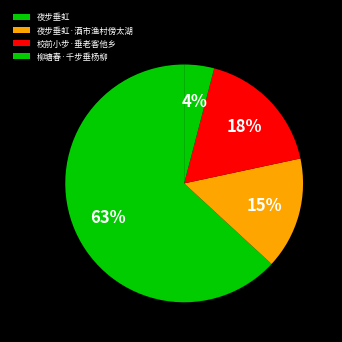

Between 夜步垂虹·酒市渔村傍太湖 and 夜步垂虹, which is larger?

夜步垂虹